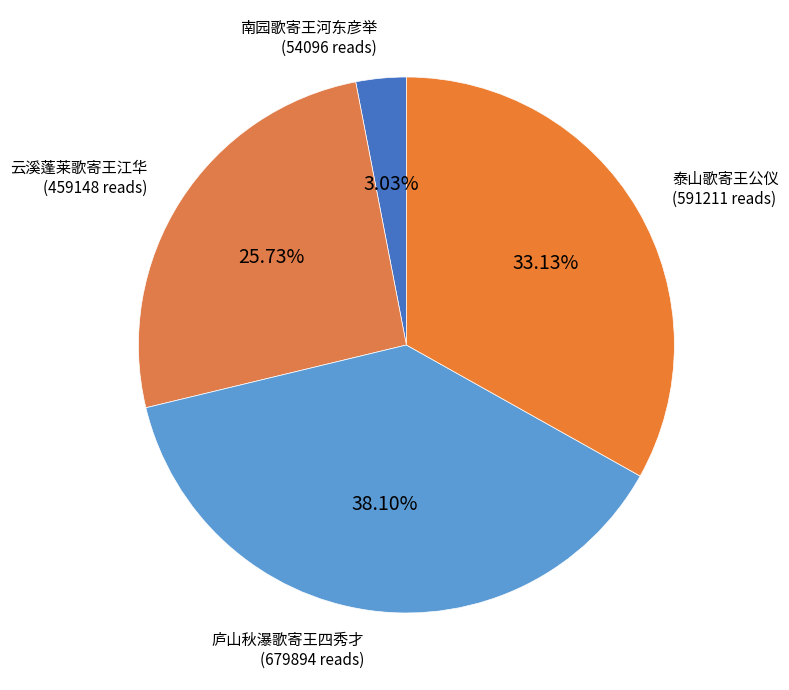

Count the number of slices in the pie.

4